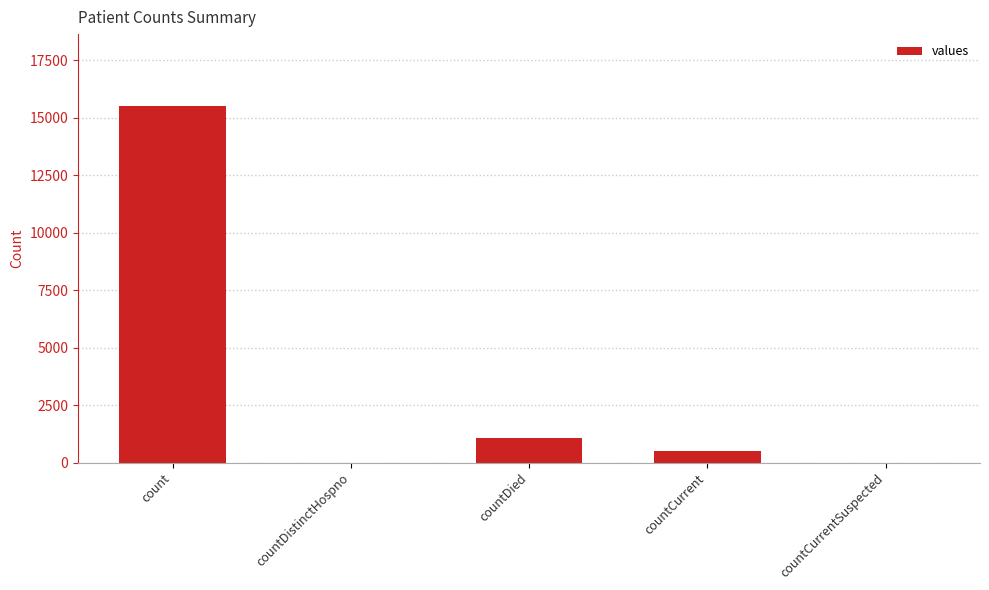

Where does the data first go above 486?

count